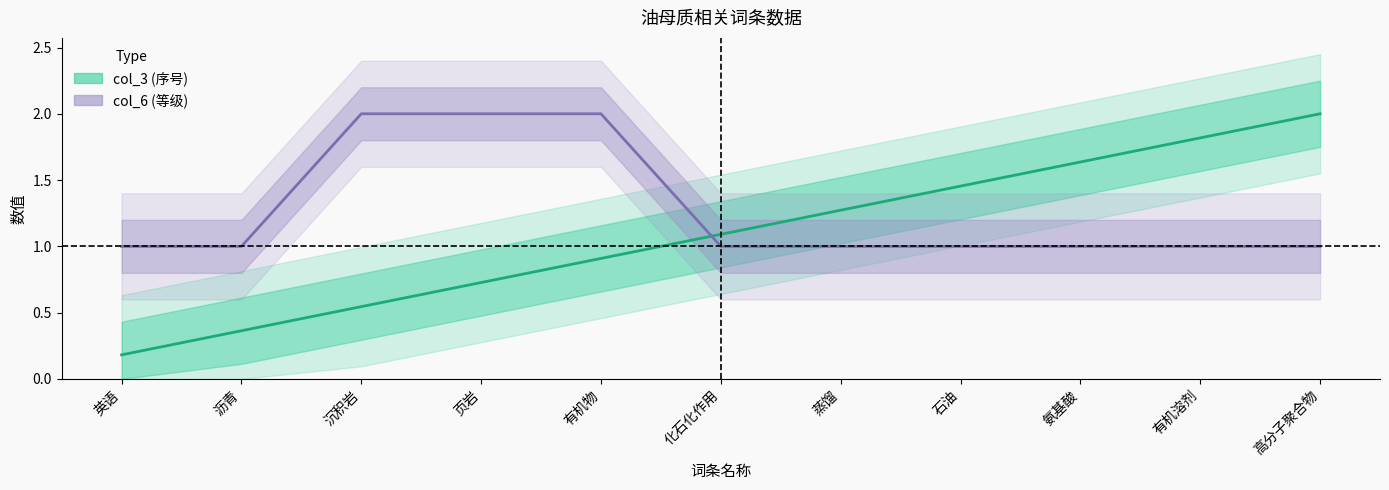

Which series has the widest spread of values?

col_3 中值